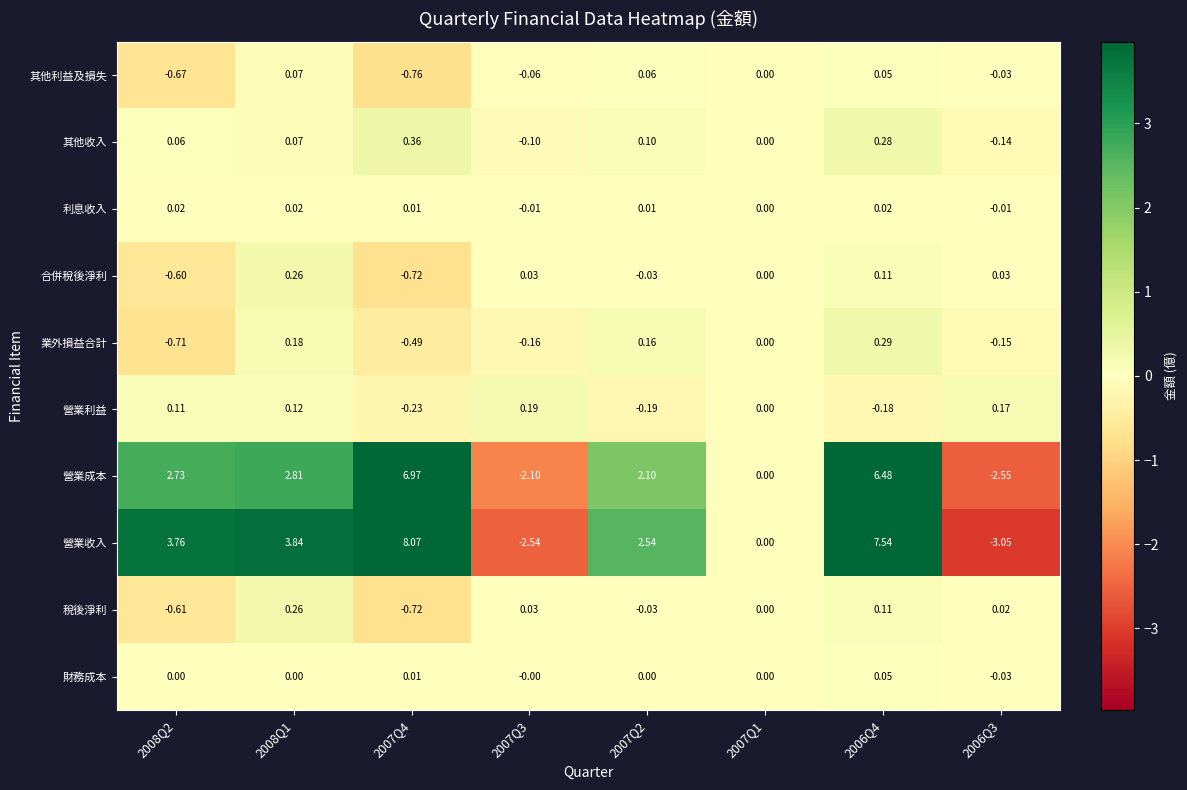

Which series changed the most between 2007Q2 and 2006Q4?

營業收入